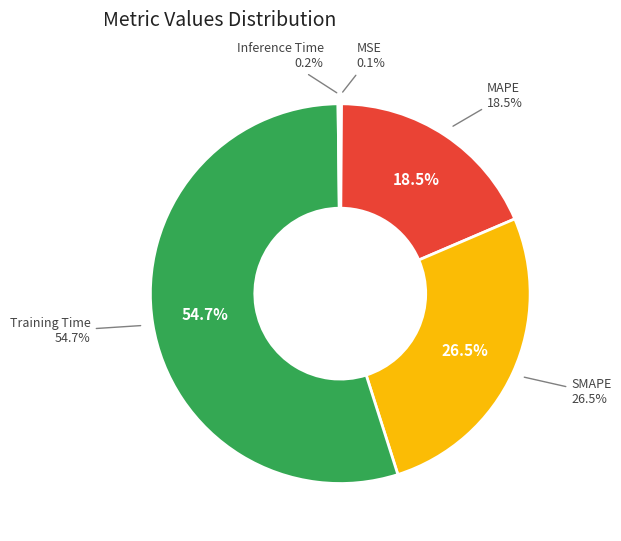

What portion of the pie excludes MSE?

99.9%